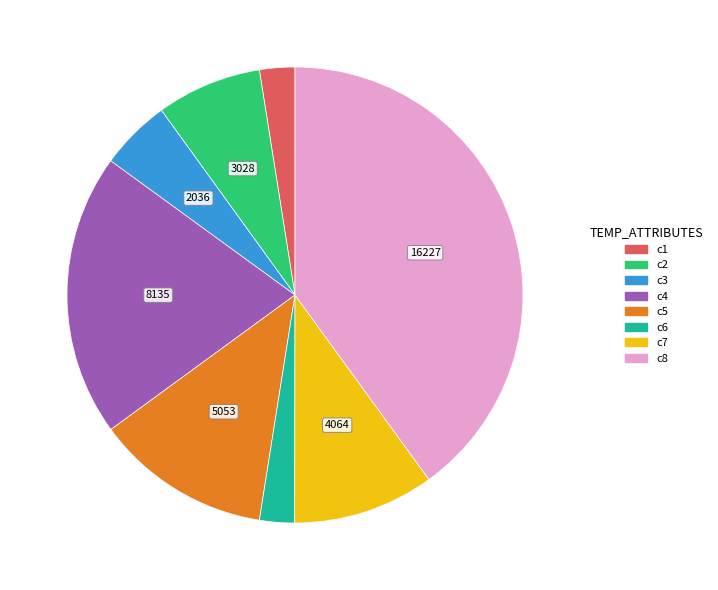

Approximately how many times larger is the value at c3 compared to c2?

0.7